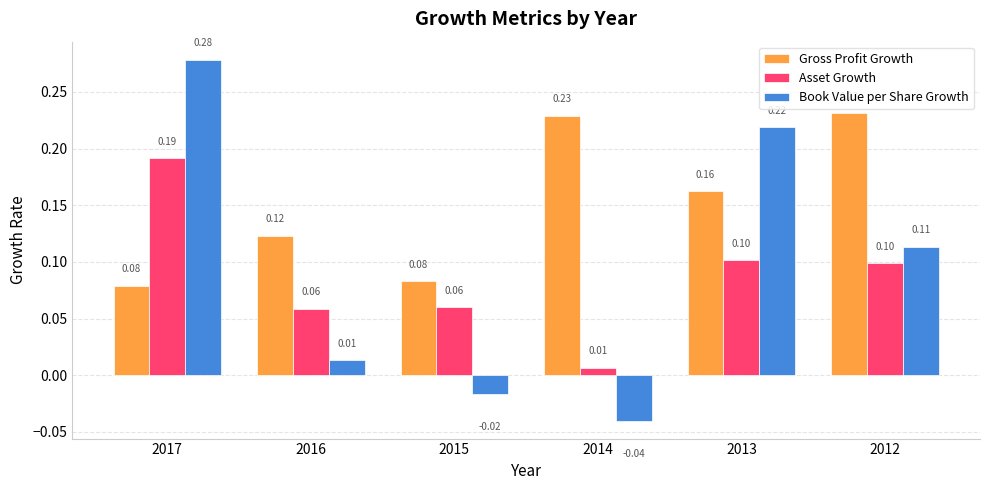

What is the sum of all Gross Profit Growth values?

0.9